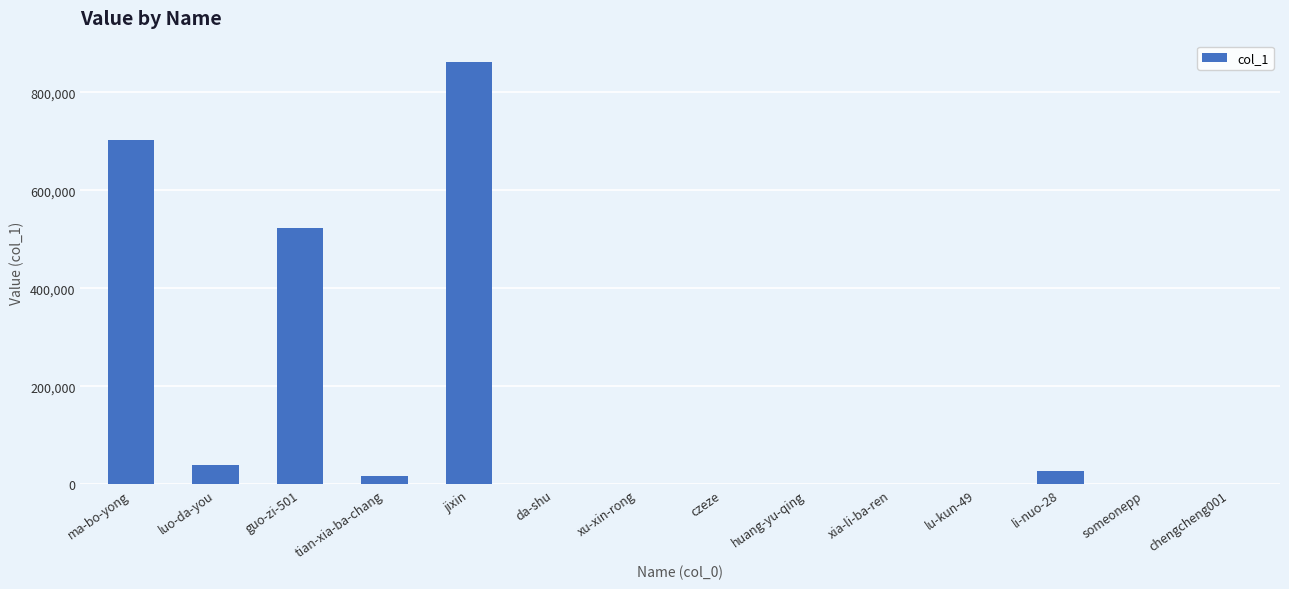

What is the average value?

155204